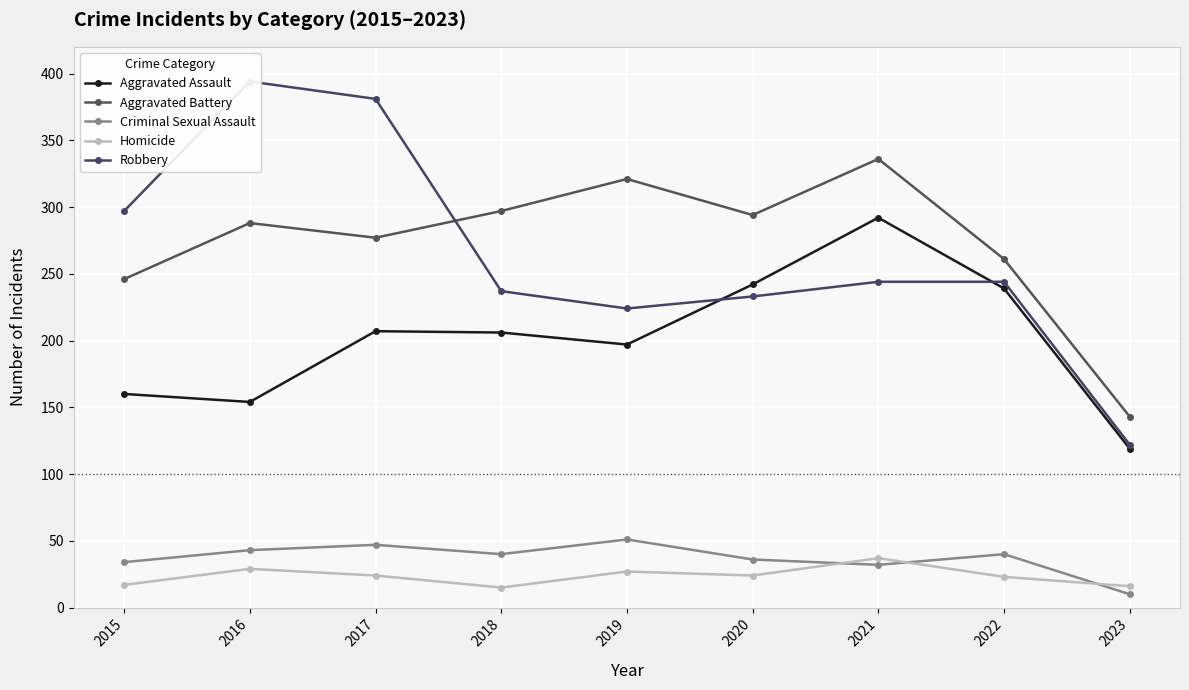

How many distinct data groups are displayed?

5